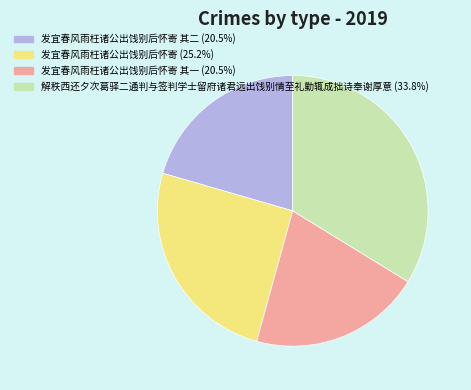

Approximately how many times larger is the value at 解秩西还夕次葛驿二通判与签判学士留府诸君远出饯别情至礼勤辄成拙诗奉谢厚意 (33.8%) compared to 发宜春风雨枉诸公出饯别后怀寄 其二 (20.5%)?

1.6